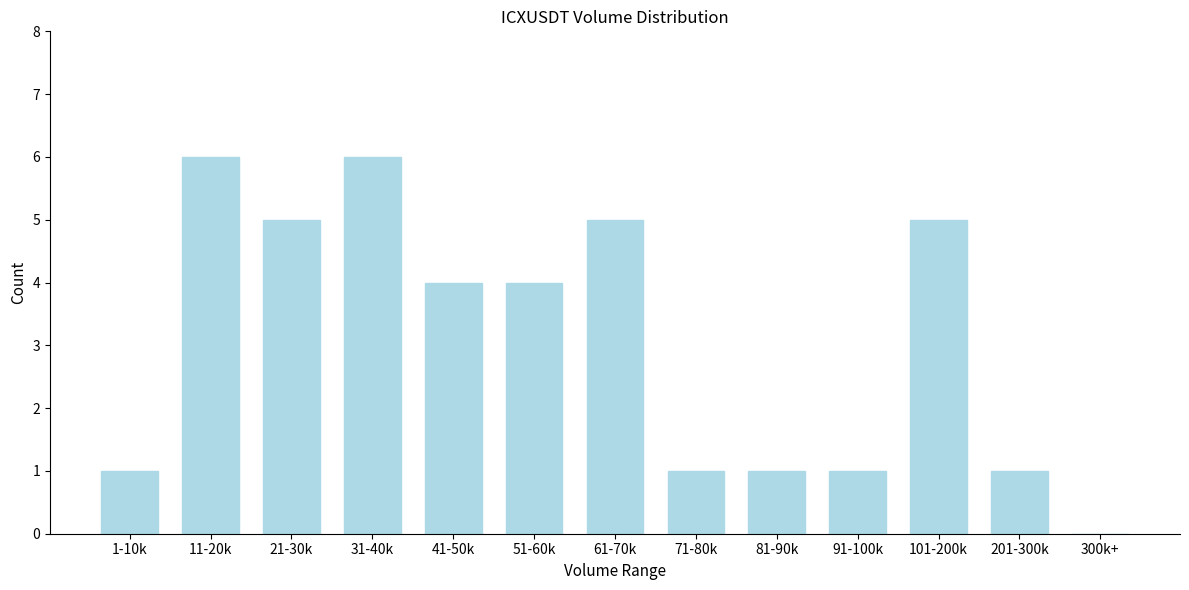

Reading left to right, transcribe all the data shown in this chart.

1-10k=1	11-20k=6	21-30k=5	31-40k=6	41-50k=4	51-60k=4	61-70k=5	71-80k=1	81-90k=1	91-100k=1	101-200k=5	201-300k=1	300k+=0